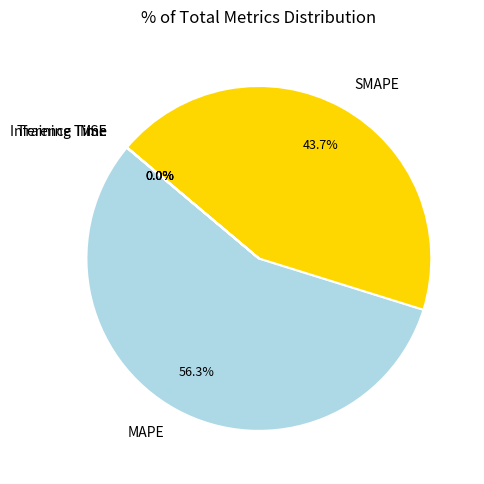

Is MAPE the majority of the pie?

Yes